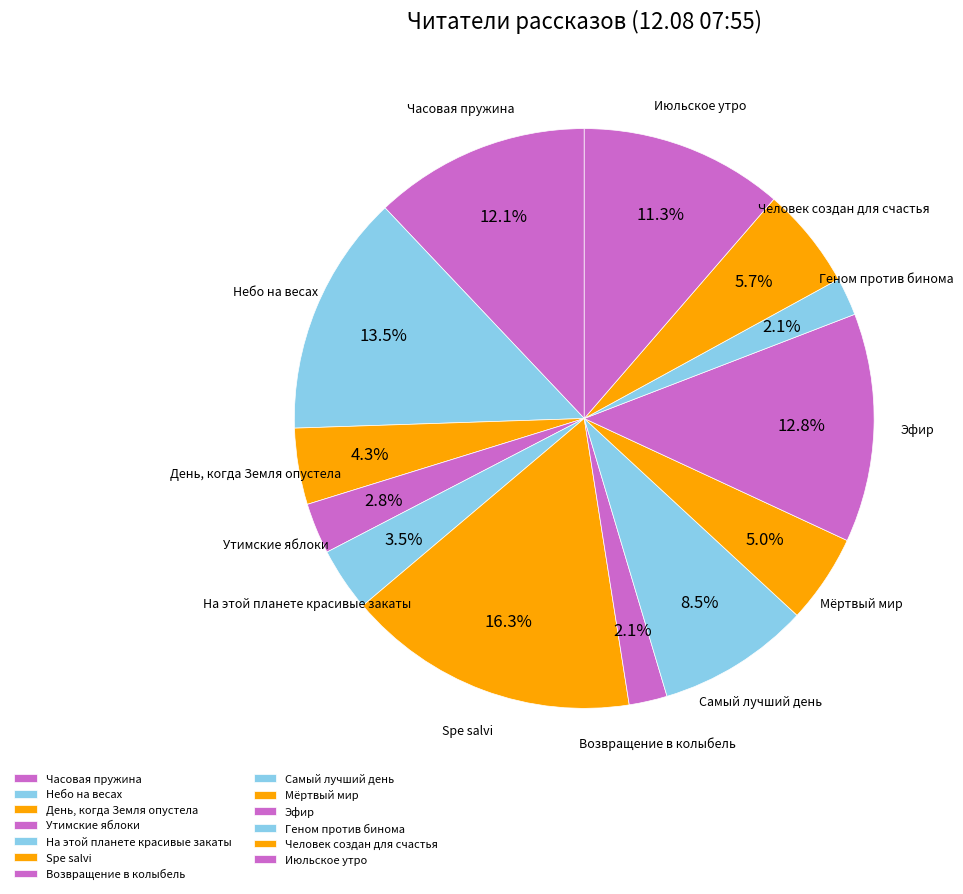

The Самый лучший день slice represents 23% of the pie. True or false?

False